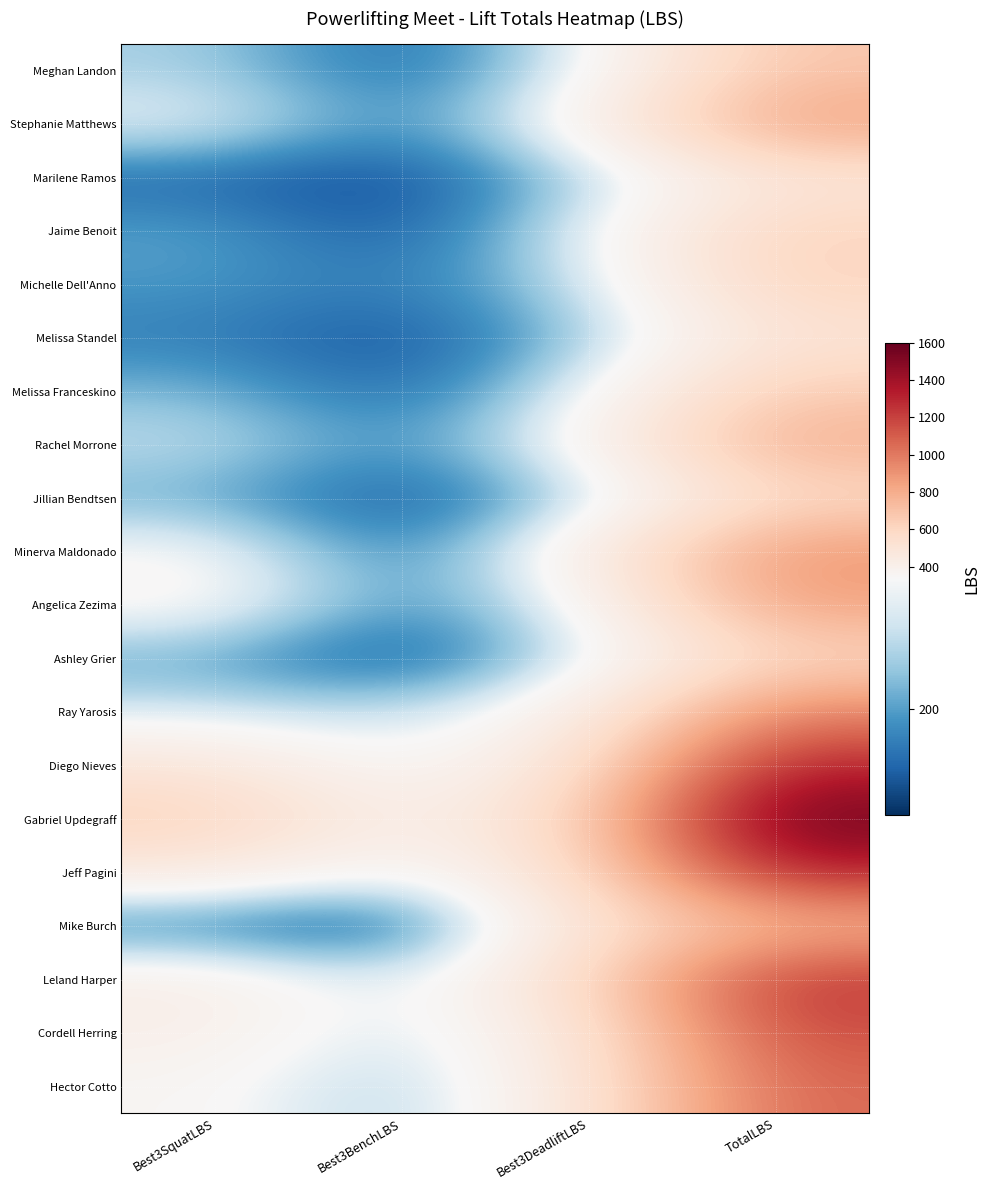

Reading left to right, list all the values displayed in this chart.

Meghan Landon: Best3SquatLBS=255	Best3BenchLBS=130	Best3DeadliftLBS=300	TotalLBS=685
Stephanie Matthews: Best3SquatLBS=320	Best3BenchLBS=165	Best3DeadliftLBS=375	TotalLBS=860
Marilene Ramos: Best3SquatLBS=135	Best3BenchLBS=105	Best3DeadliftLBS=240	TotalLBS=480
Jaime Benoit: Best3SquatLBS=205	Best3BenchLBS=115	Best3DeadliftLBS=300	TotalLBS=620
Michelle Dell'Anno: Best3SquatLBS=195	Best3BenchLBS=160	Best3DeadliftLBS=265	TotalLBS=620
Melissa Standel: Best3SquatLBS=165	Best3BenchLBS=115	Best3DeadliftLBS=225	TotalLBS=505
Melissa Franceskino: Best3SquatLBS=225	Best3BenchLBS=130	Best3DeadliftLBS=300	TotalLBS=655
Rachel Morrone: Best3SquatLBS=280	Best3BenchLBS=175	Best3DeadliftLBS=350	TotalLBS=805
Jillian Bendtsen: Best3SquatLBS=210	Best3BenchLBS=110	Best3DeadliftLBS=245	TotalLBS=565
Minerva Maldonado: Best3SquatLBS=350	Best3BenchLBS=145	Best3DeadliftLBS=405	TotalLBS=900
Angelica Zezima: Best3SquatLBS=365	Best3BenchLBS=175	Best3DeadliftLBS=315	TotalLBS=855
Ashley Grier: Best3SquatLBS=205	Best3BenchLBS=105	Best3DeadliftLBS=280	TotalLBS=590
Ray Yarosis: Best3SquatLBS=290	Best3BenchLBS=265	Best3DeadliftLBS=400	TotalLBS=955
Diego Nieves: Best3SquatLBS=485	Best3BenchLBS=320	Best3DeadliftLBS=500	TotalLBS=1305
Gabriel Updegraff: Best3SquatLBS=630	Best3BenchLBS=385	Best3DeadliftLBS=585	TotalLBS=1600
Jeff Pagini: Best3SquatLBS=450	Best3BenchLBS=315	Best3DeadliftLBS=550	TotalLBS=1315
Mike Burch: Best3SquatLBS=140	Best3BenchLBS=90	Best3DeadliftLBS=506	TotalLBS=736
Leland Harper: Best3SquatLBS=420	Best3BenchLBS=275	Best3DeadliftLBS=560	TotalLBS=1255
Cordell Herring: Best3SquatLBS=405	Best3BenchLBS=275	Best3DeadliftLBS=475	TotalLBS=1155
Hector Cotto: Best3SquatLBS=360	Best3BenchLBS=240	Best3DeadliftLBS=466	TotalLBS=1066